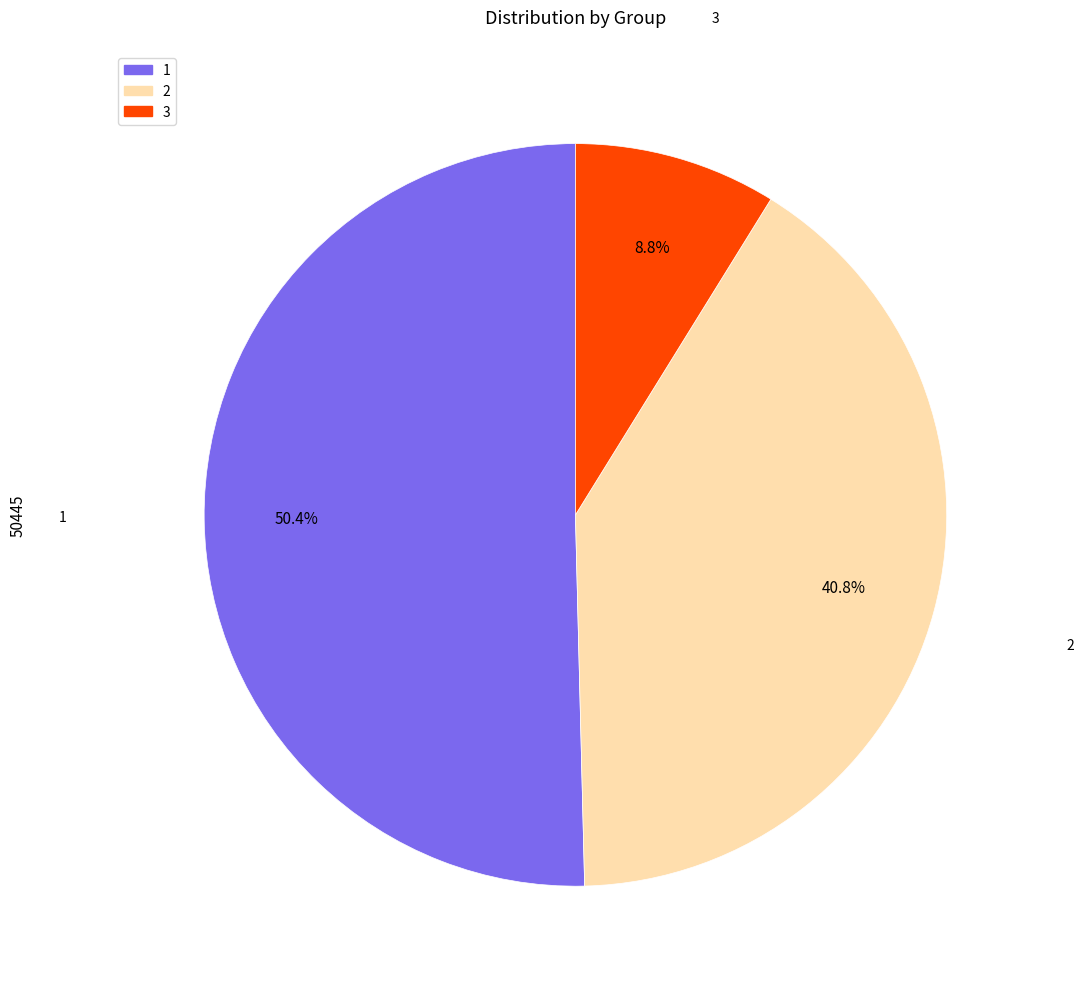

Which slice is the largest?

1